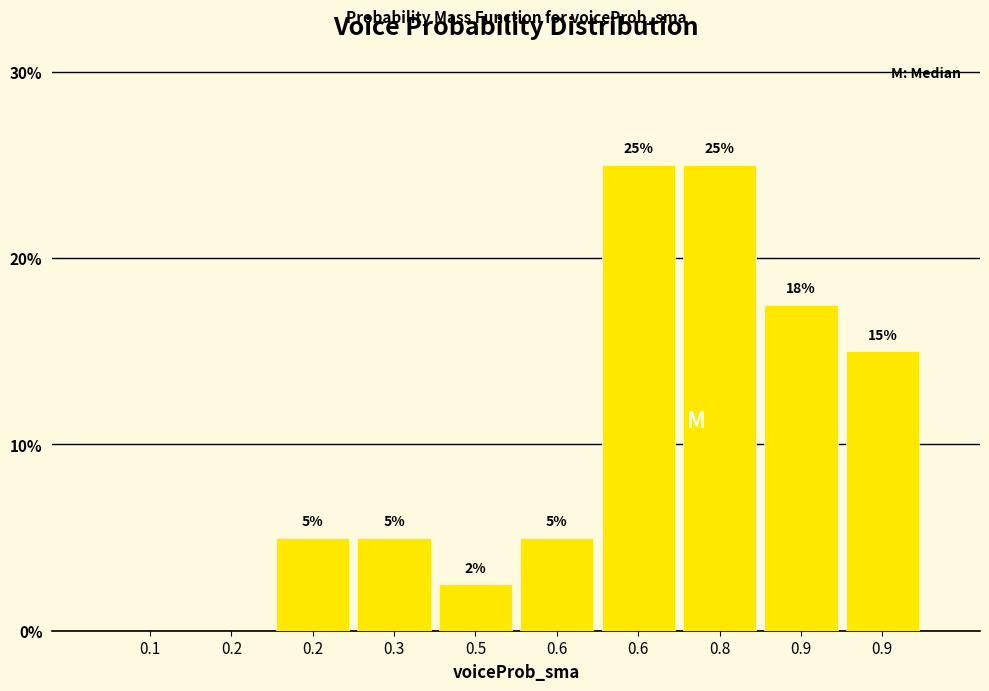

Are the bars horizontal?

No